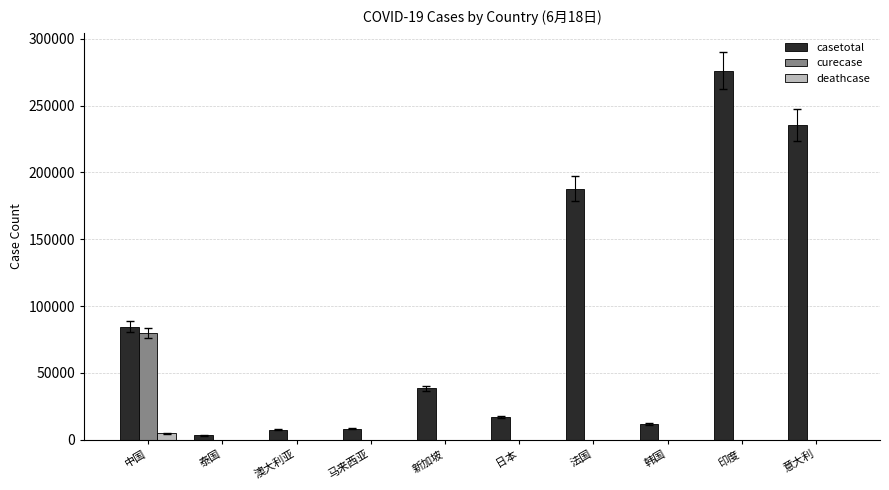

True or false: curecase has a value of 0 at 马来西亚.

True